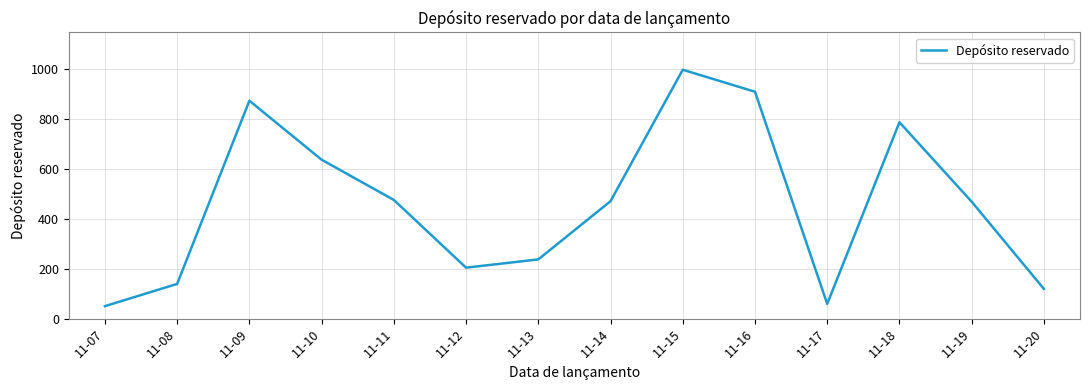

What is the change in value from 11-09 to 11-16?

+36